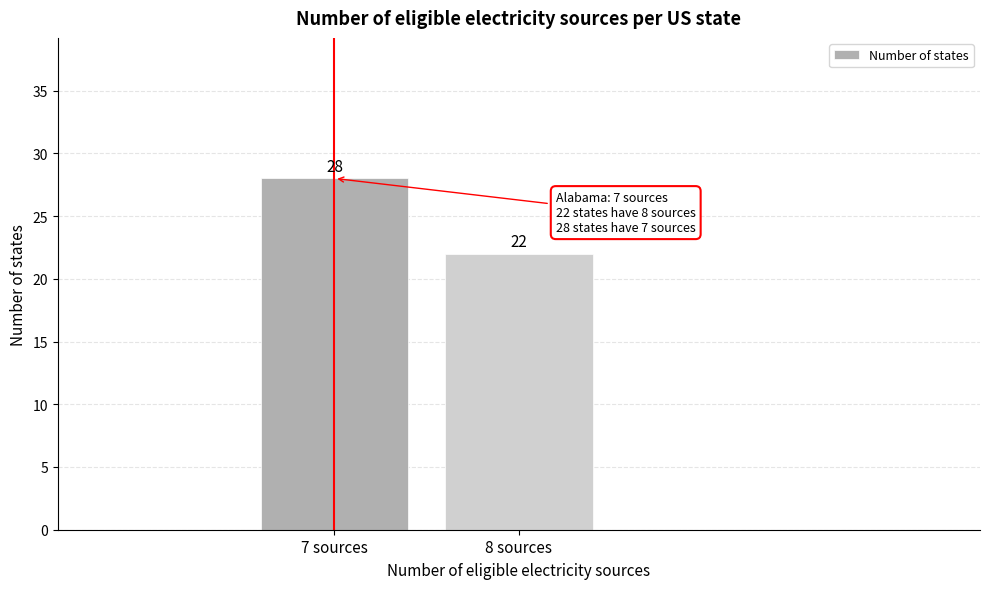

Reading left to right, what are all the values shown in this chart?

28	22